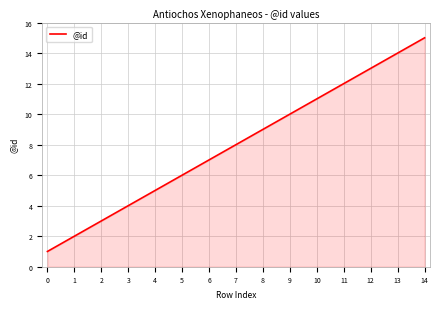

The value at 5 is 12. True or false?

False